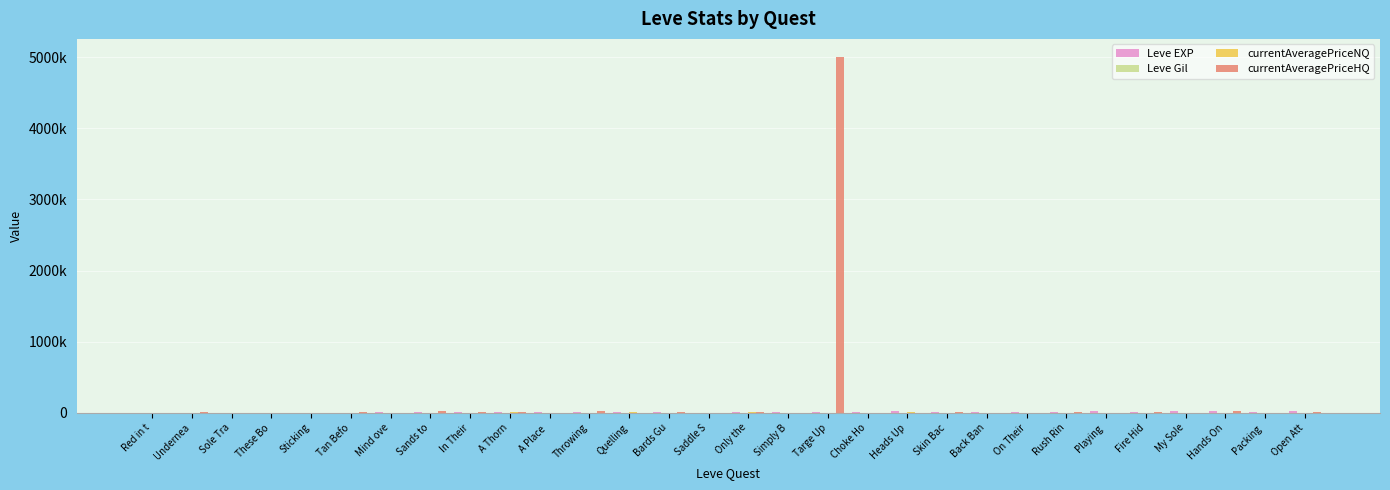

Does the chart contain stacked bars?

No